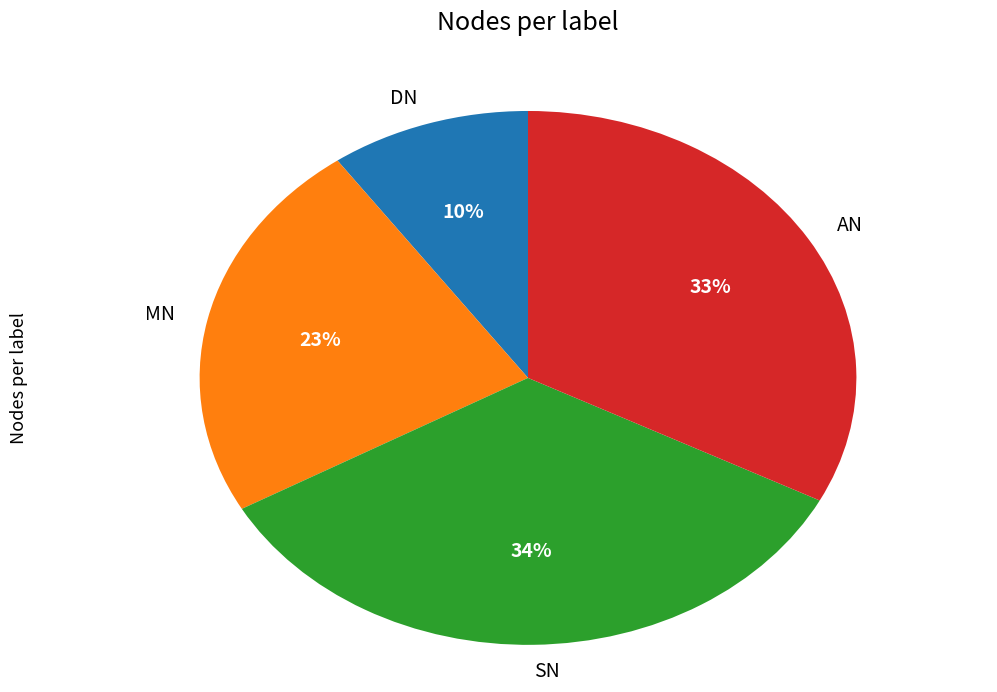

The DN slice represents 17% of the pie. True or false?

False